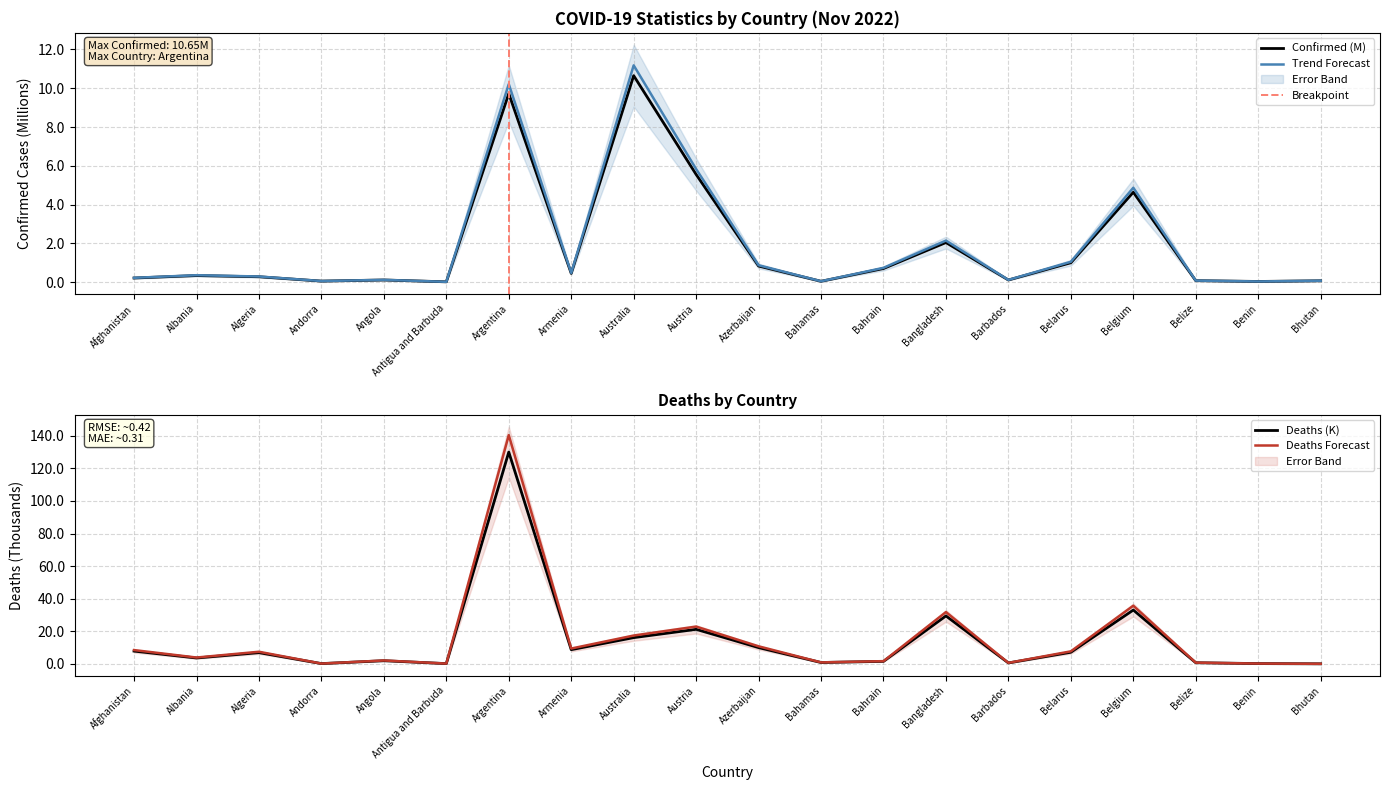

At which label is Confirmed closest to 5?

Belgium